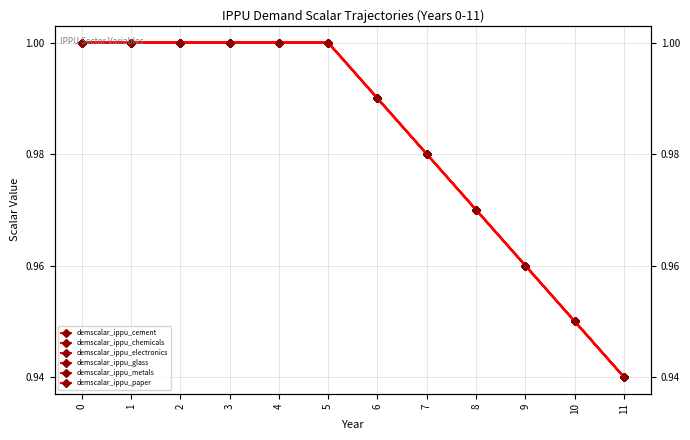

True or false: demscalar_ippu_cement and demscalar_ippu_metals cross at least once.

False